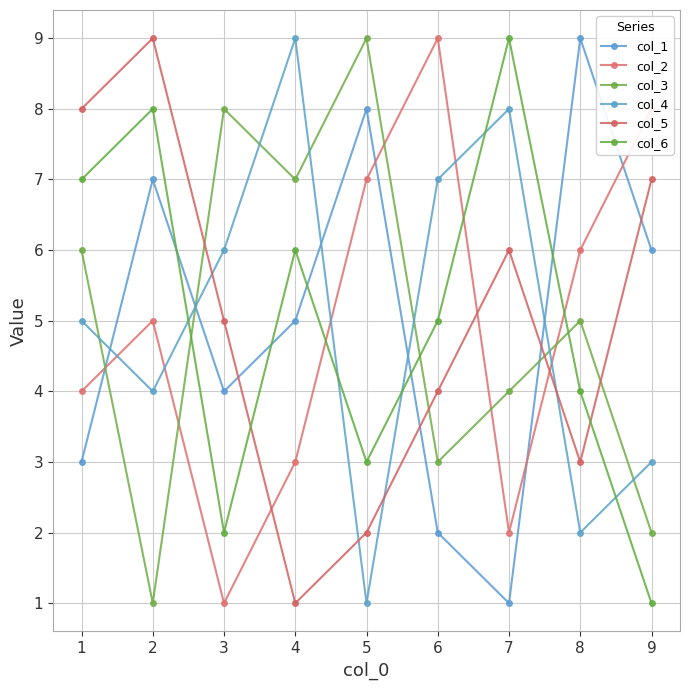

Reading left to right, transcribe all the data shown in this chart.

col_1: 1=3	2=7	3=4	4=5	5=8	6=2	7=1	8=9	9=6
col_2: 1=4	2=5	3=1	4=3	5=7	6=9	7=2	8=6	9=8
col_3: 1=6	2=1	3=8	4=7	5=9	6=3	7=4	8=5	9=2
col_4: 1=5	2=4	3=6	4=9	5=1	6=7	7=8	8=2	9=3
col_5: 1=8	2=9	3=5	4=1	5=2	6=4	7=6	8=3	9=7
col_6: 1=7	2=8	3=2	4=6	5=3	6=5	7=9	8=4	9=1